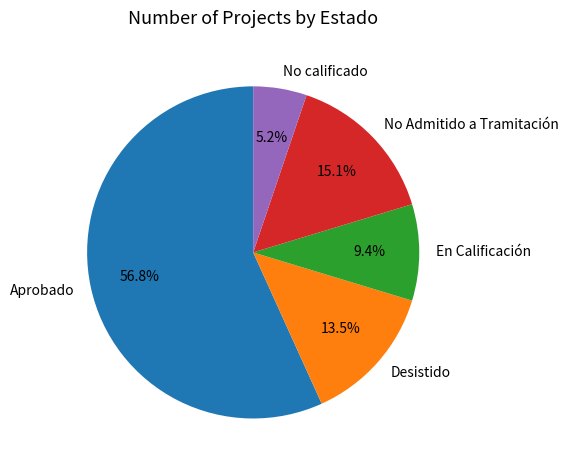

Between No calificado and En Calificación, which is larger?

En Calificación